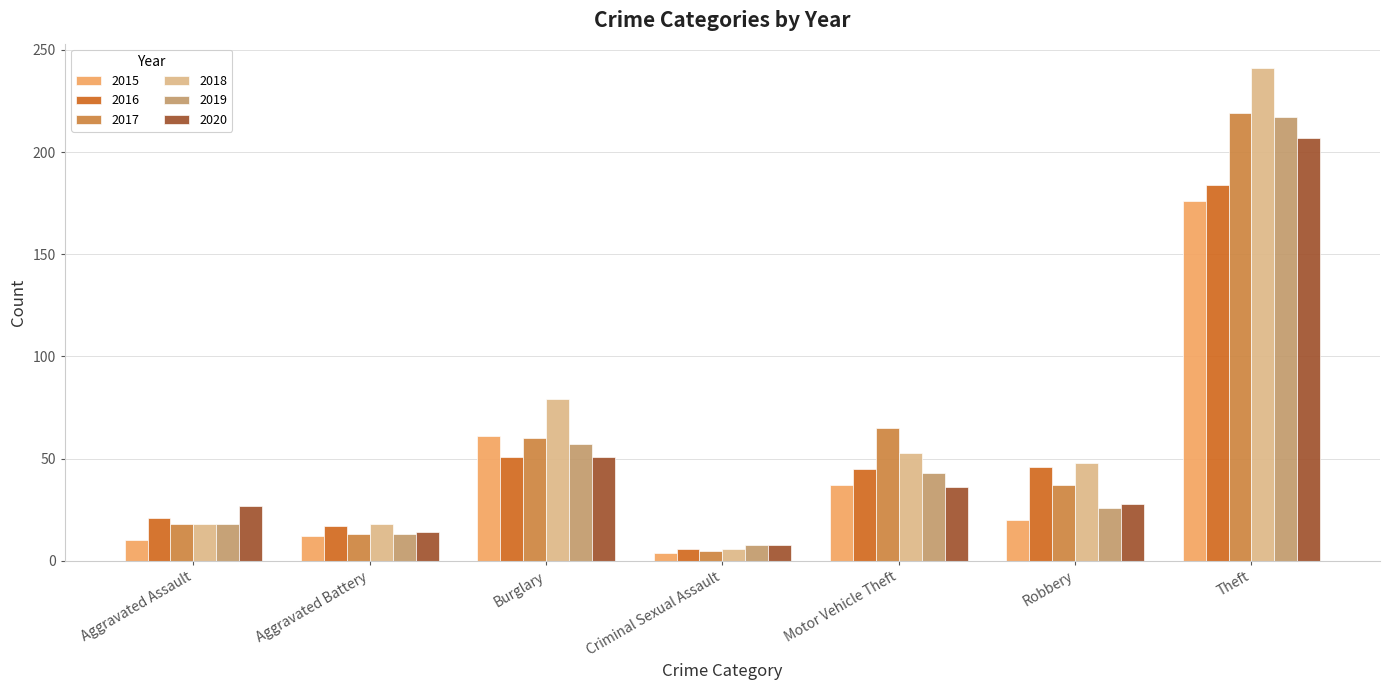

What is the label of the 3rd bar from the right?

Motor Vehicle Theft